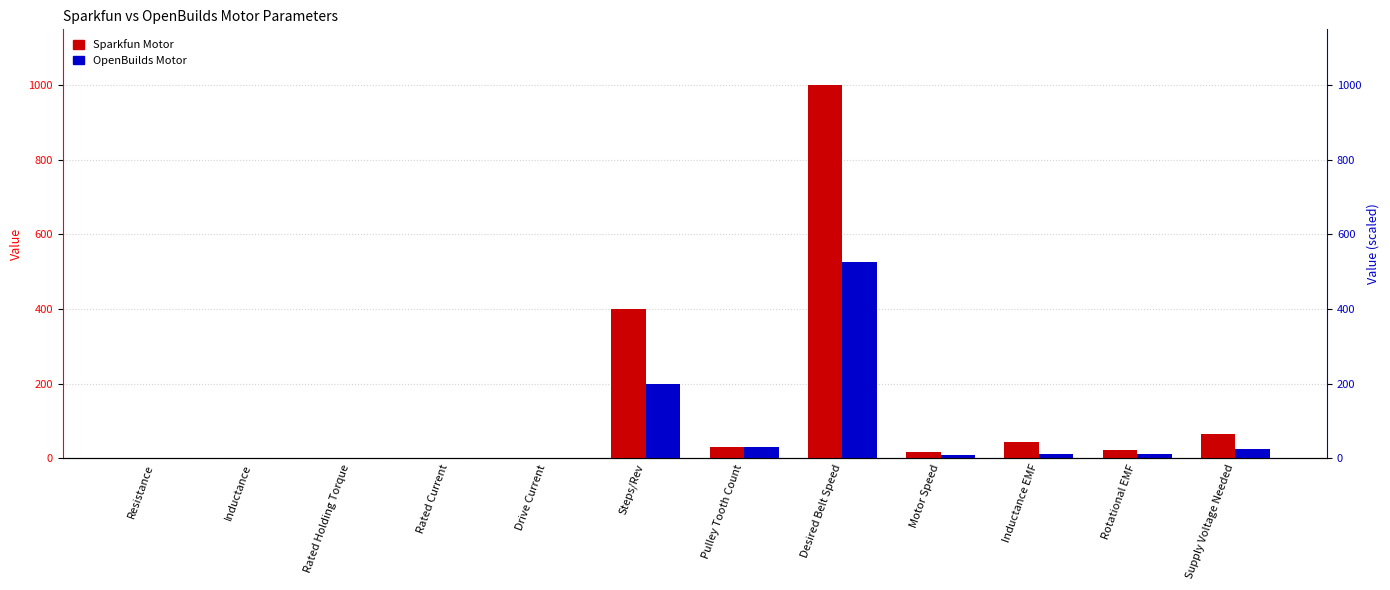

The value of OpenBuilds Motor at Inductance is 0.0. True or false?

True